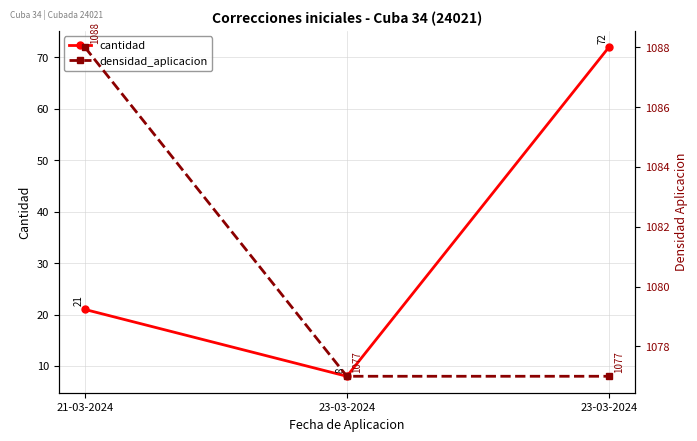

How many values in the cantidad series are below 21?

1